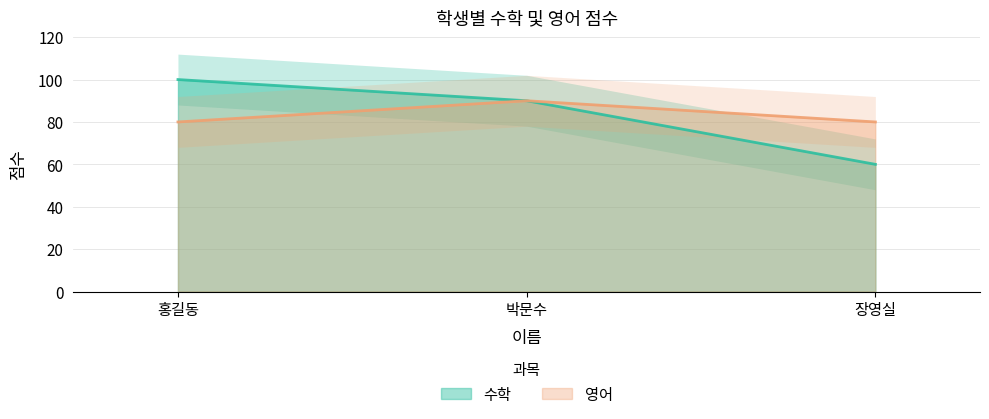

What position from the right is 홍길동?

3